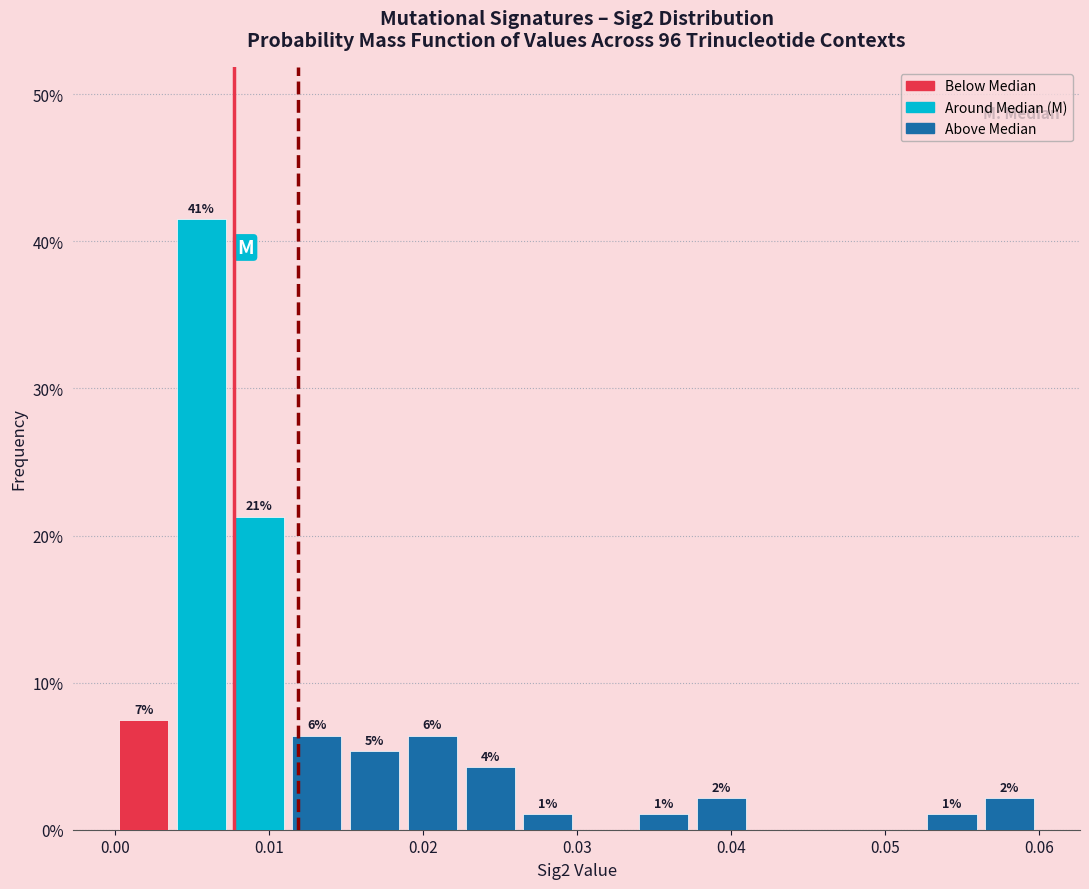

Read against the x-axis, roughly where is the centre of the tallest bar?

0.006